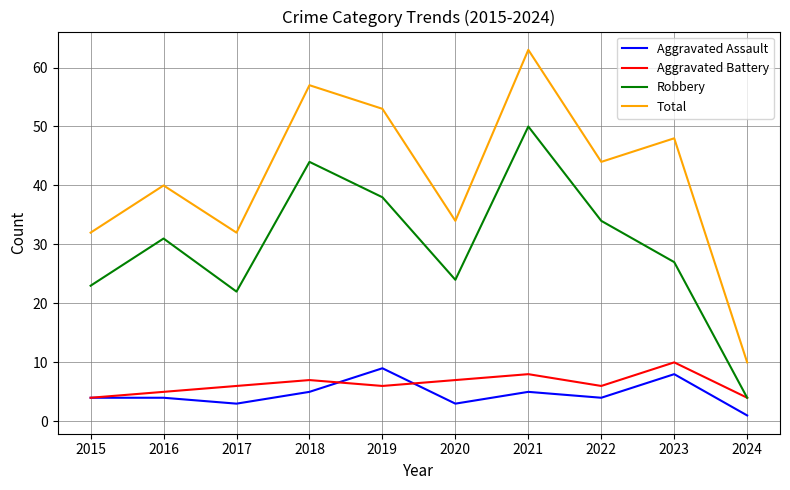

Reading left to right, list all the values displayed in this chart.

Aggravated Assault: 2015=4	2016=4	2017=3	2018=5	2019=9	2020=3	2021=5	2022=4	2023=8	2024=1
Aggravated Battery: 2015=4	2016=5	2017=6	2018=7	2019=6	2020=7	2021=8	2022=6	2023=10	2024=4
Robbery: 2015=23	2016=31	2017=22	2018=44	2019=38	2020=24	2021=50	2022=34	2023=27	2024=4
Total: 2015=32	2016=40	2017=32	2018=57	2019=53	2020=34	2021=63	2022=44	2023=48	2024=10